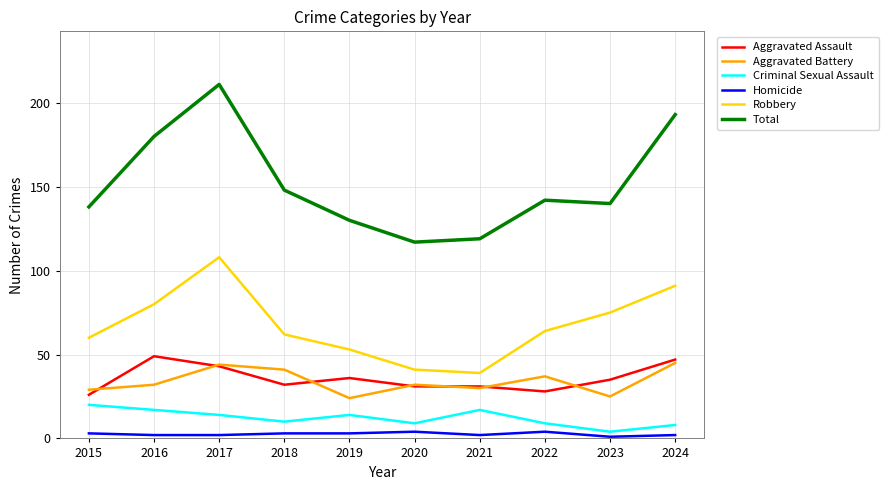

Between 2018 and 2019, which series saw the biggest shift?

Total